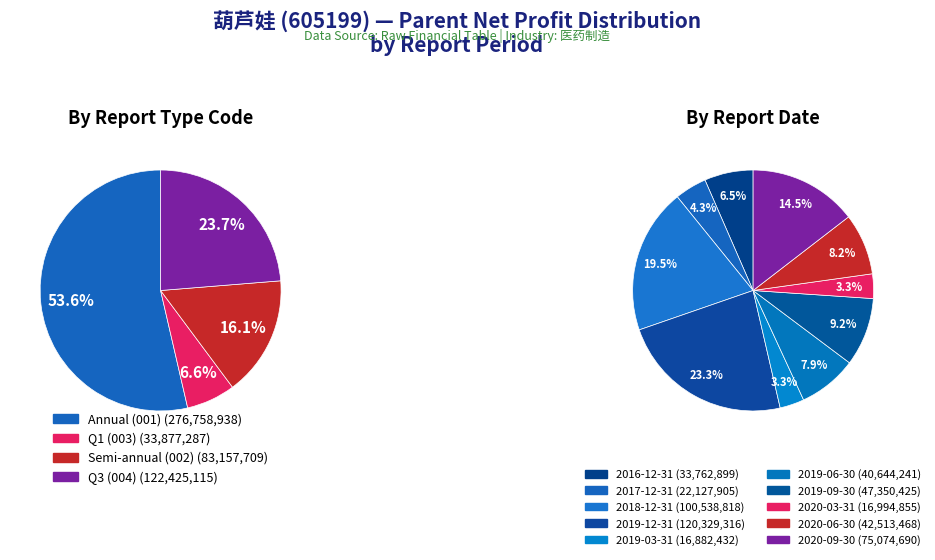

Which category has the smallest portion of the pie?

2019-03-31